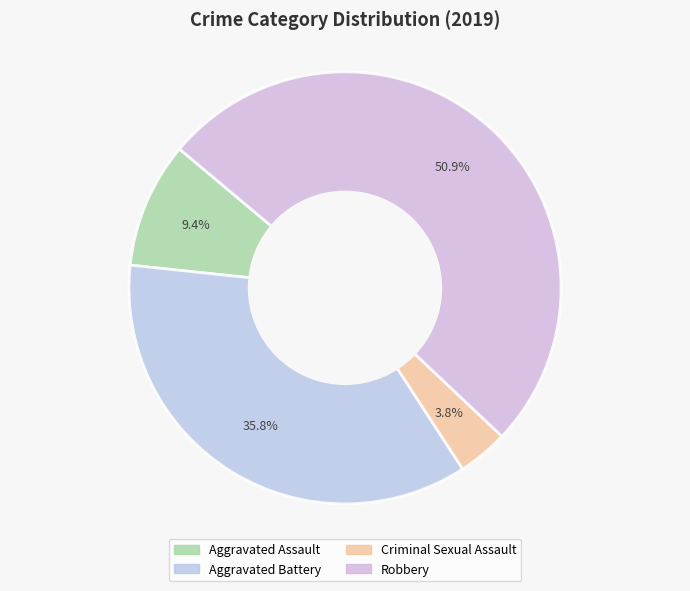

What percentage do Aggravated Assault and Robbery together represent?

60.4%